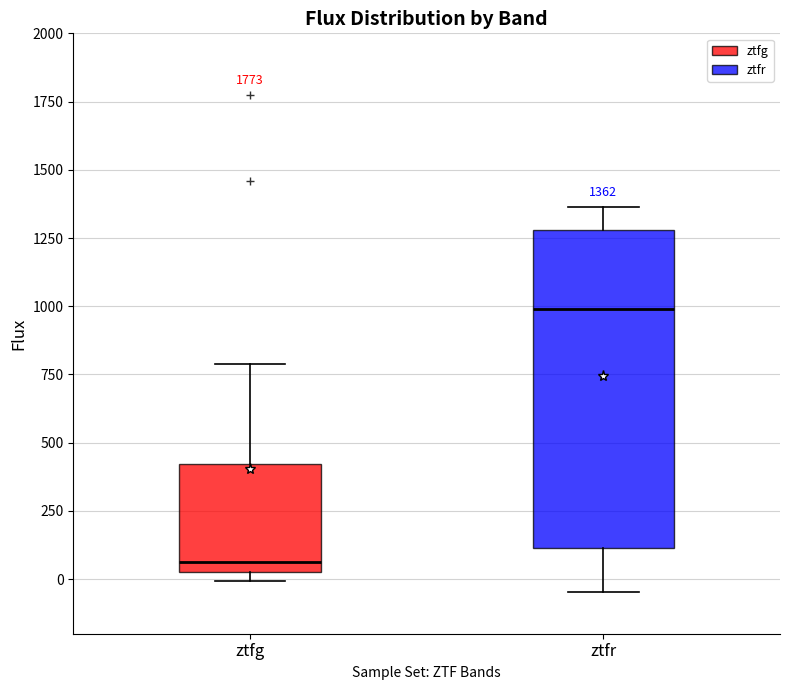

Comparing the boxes themselves (not the whiskers), which one is the tallest?

ztfr